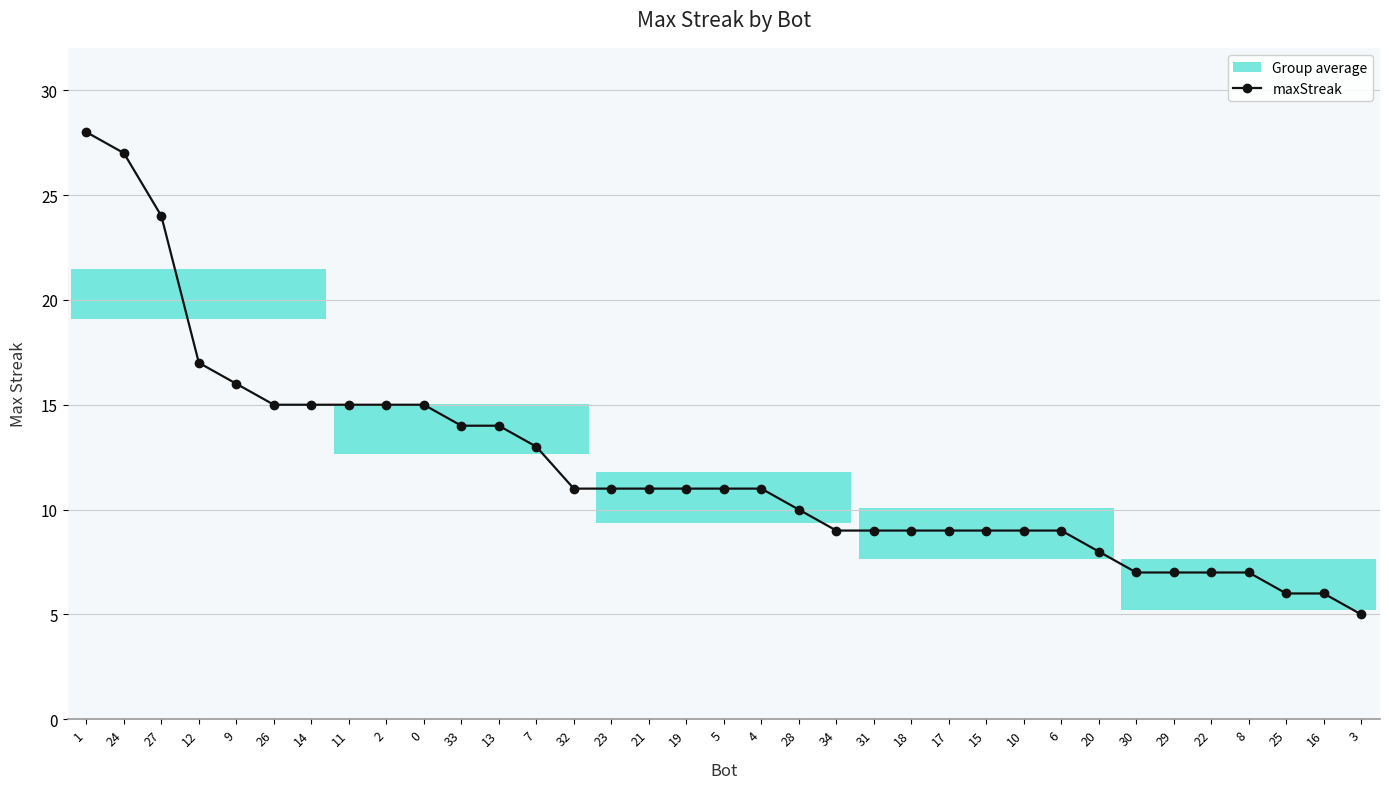

Which category has the highest value across all series?

1